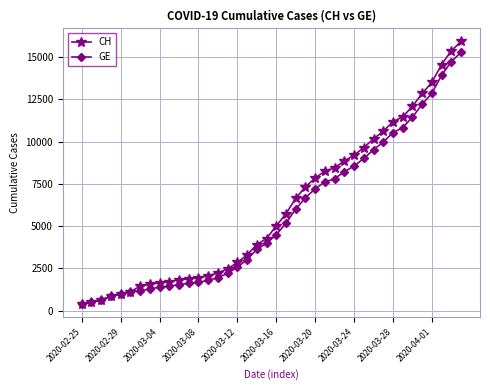

What is the sum of all GE values?

225656